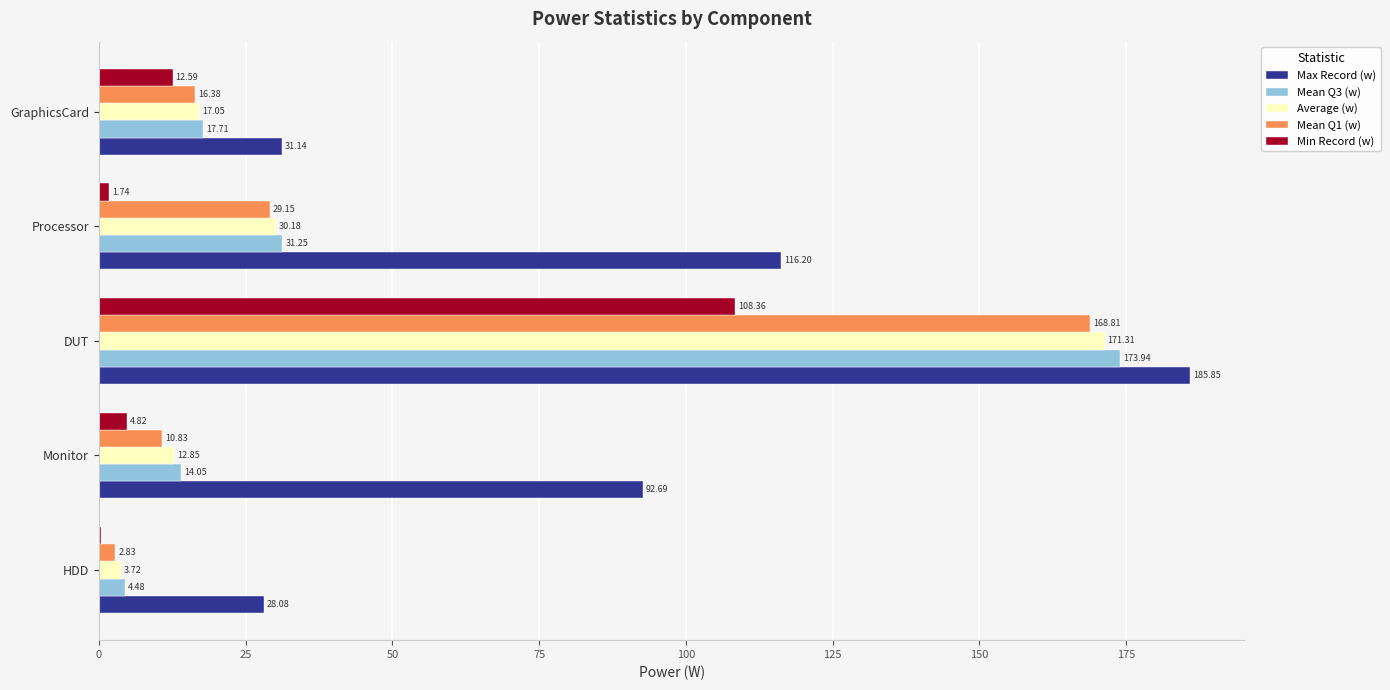

What is the sum of all Min Record (w) values?

127.9